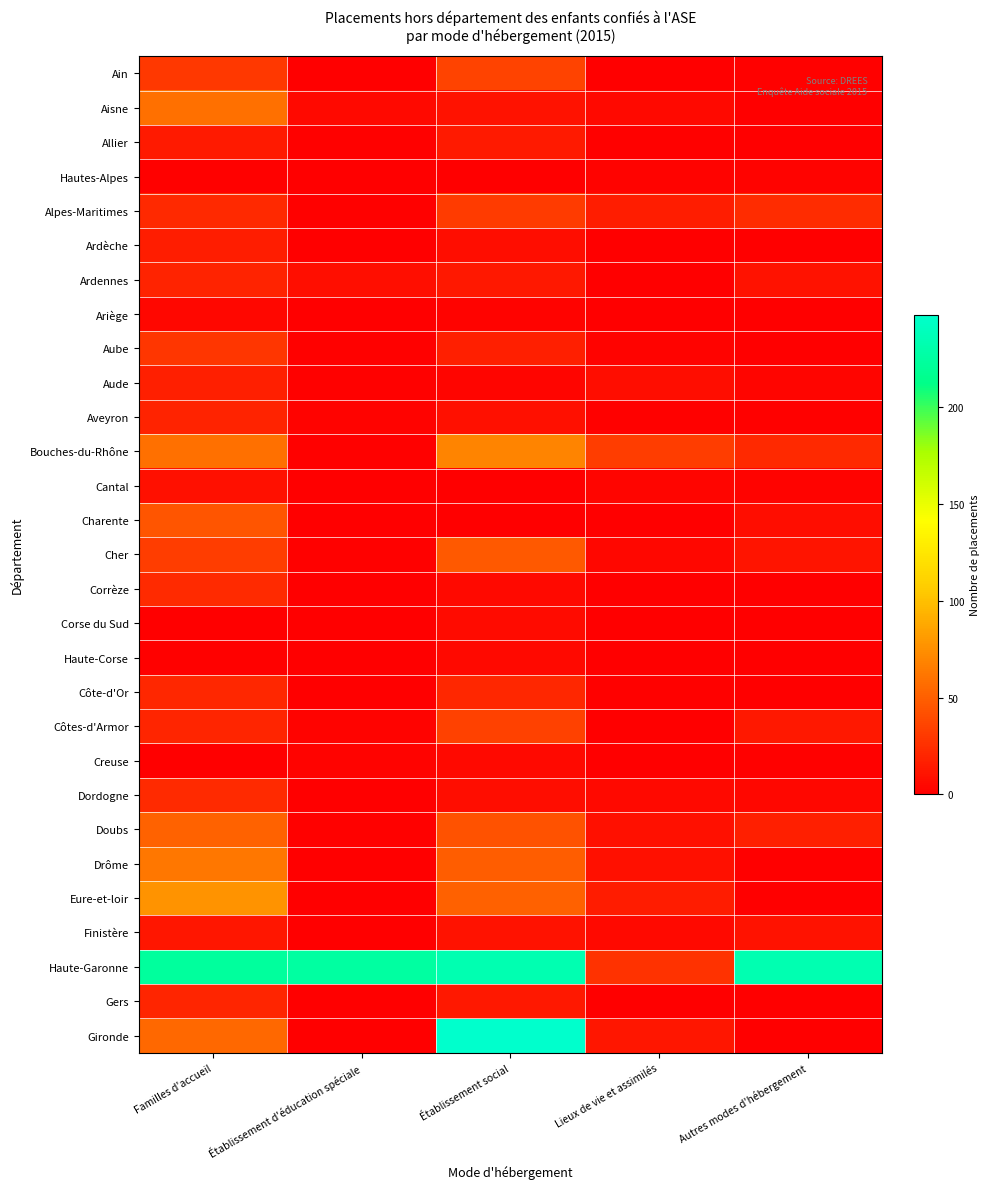

Between Établissement d'éducation spéciale and Établissement social, which is larger?

Établissement social